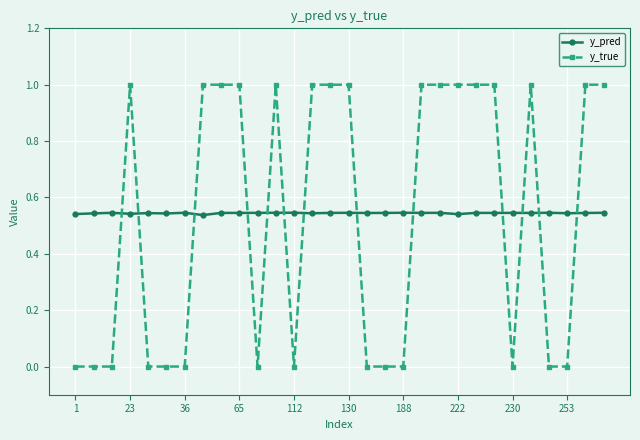

What is the difference between the second highest and second lowest values in the y_true series?

1.0